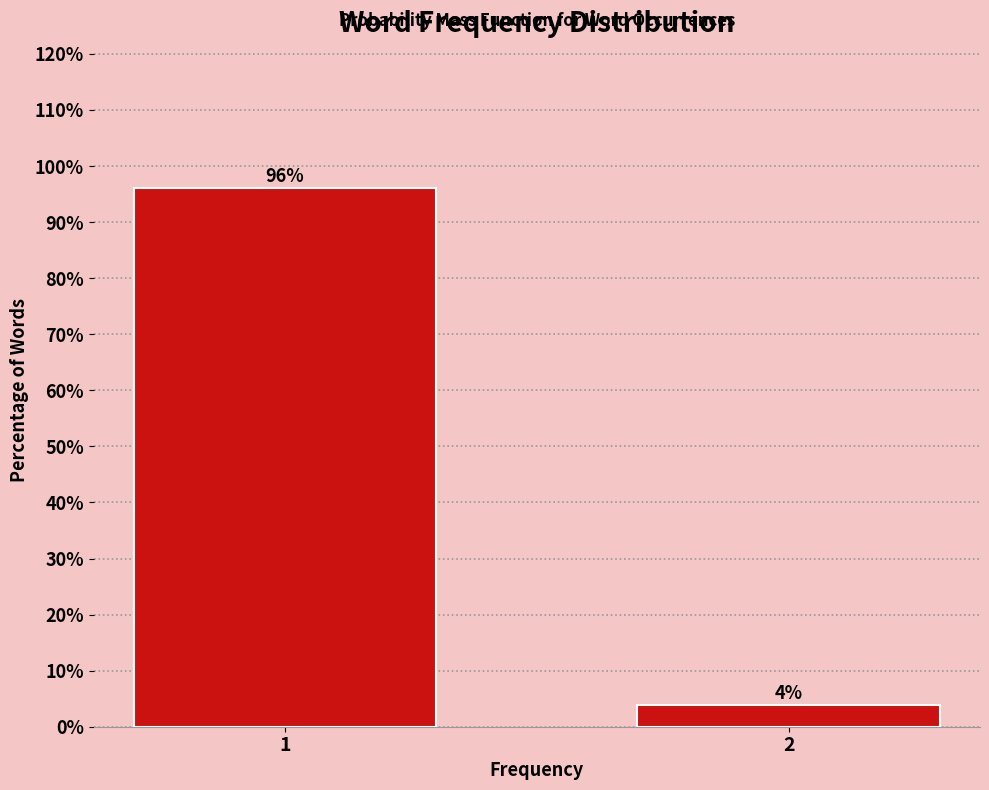

What is the greatest value displayed?

96.2